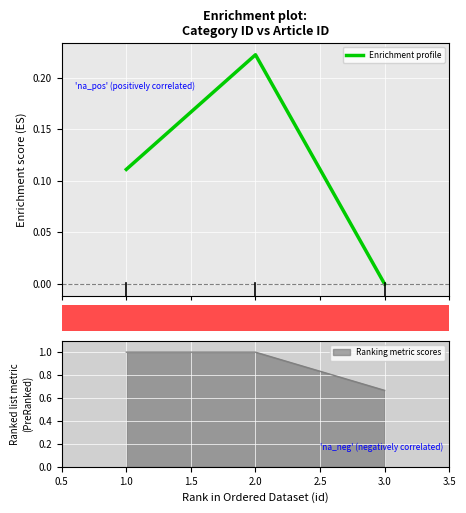

The value of Ranking metric scores at 1.0 is 0.5. True or false?

False